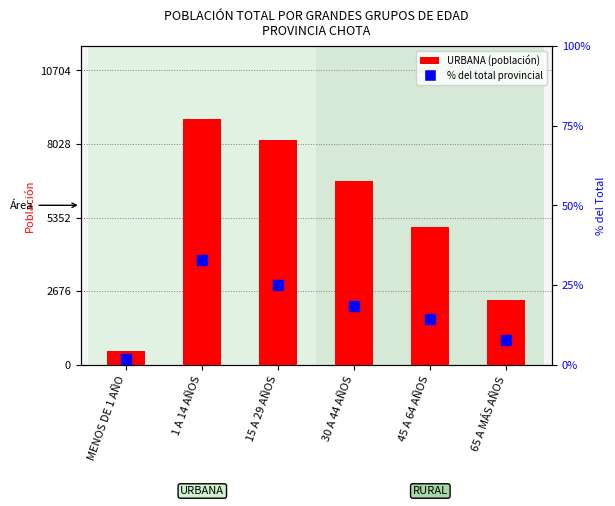

Is the value of URBANA (transformed count) at 45 A 64 AÑOS greater than the value of % del total provincial at 45 A 64 AÑOS?

Yes